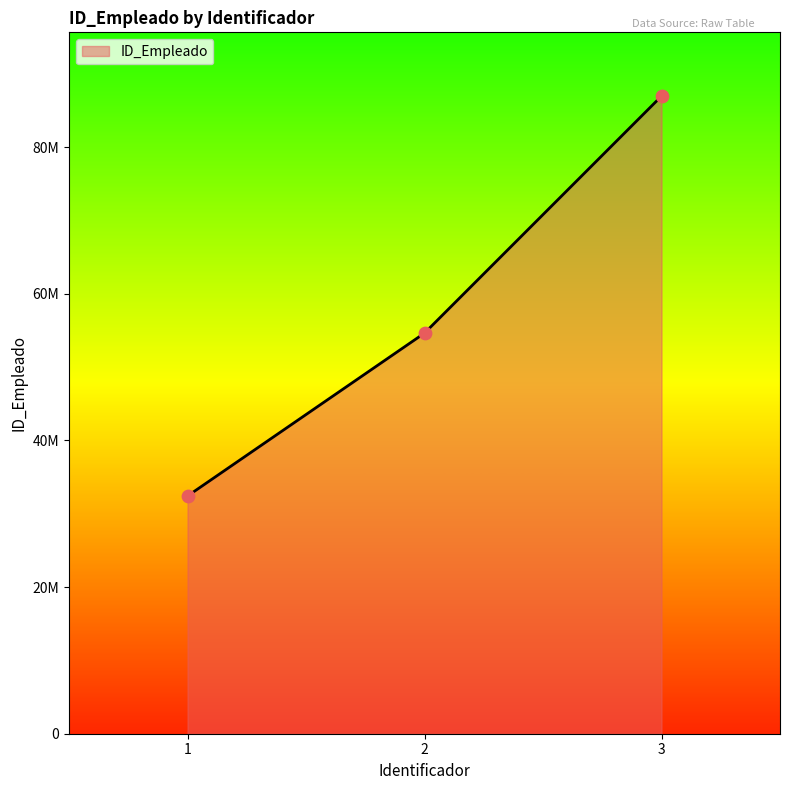

Approximately how many times larger is the value at 1 compared to 2?

0.6